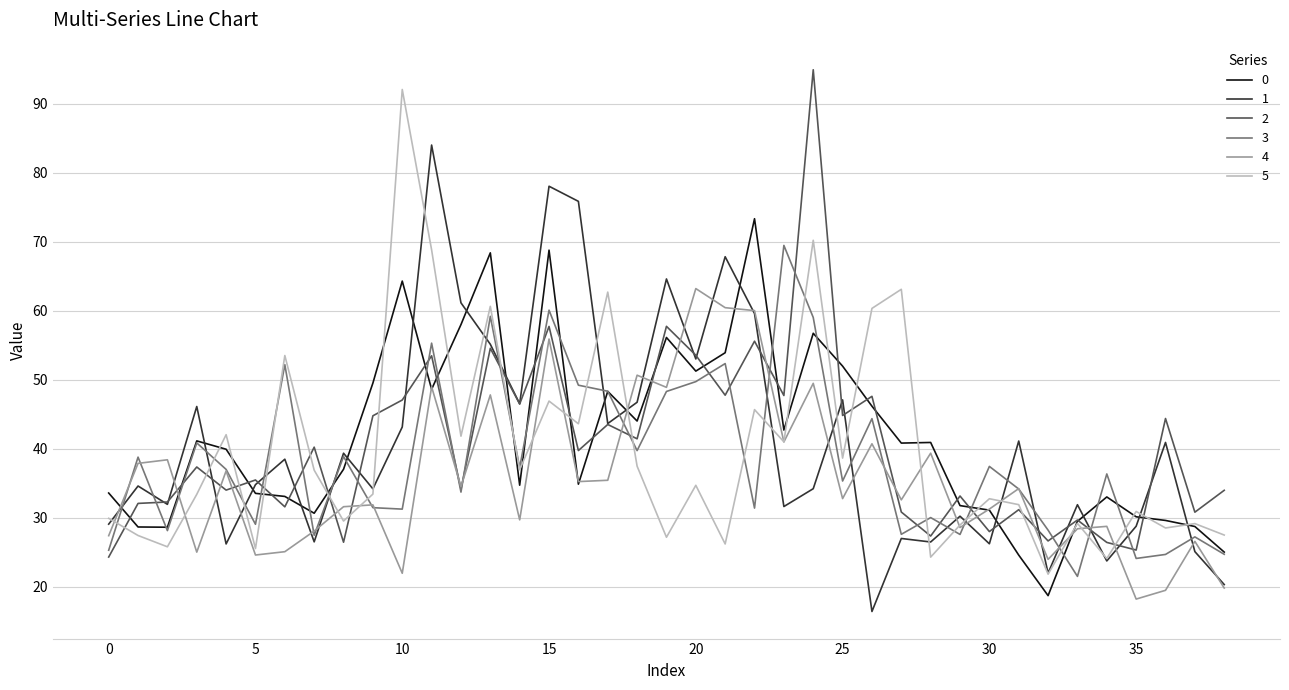

At which label does 5 first exceed 33?

3